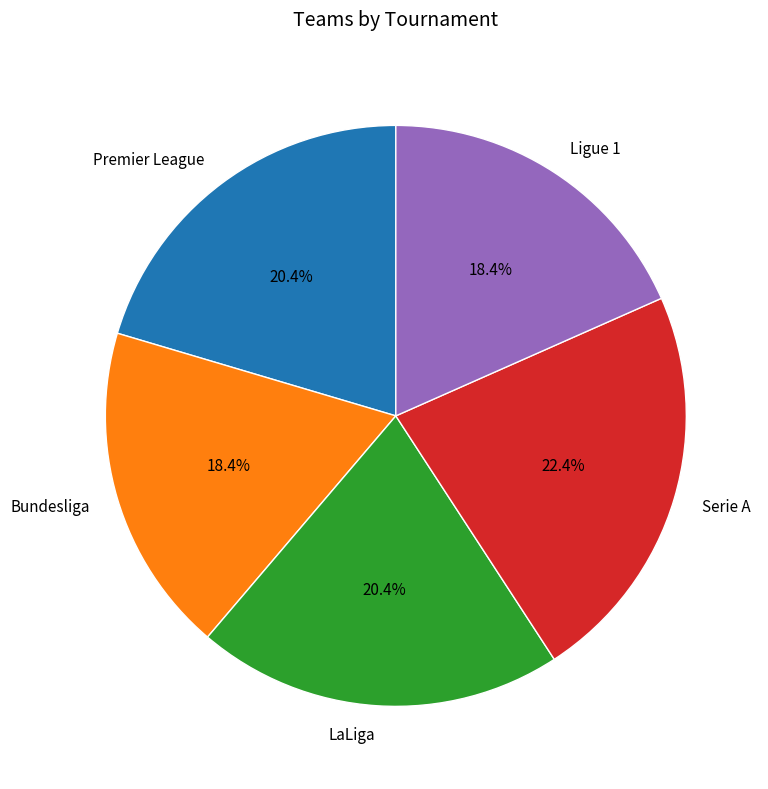

To the nearest percent, what is the combined percentage of Premier League and Serie A?

43%